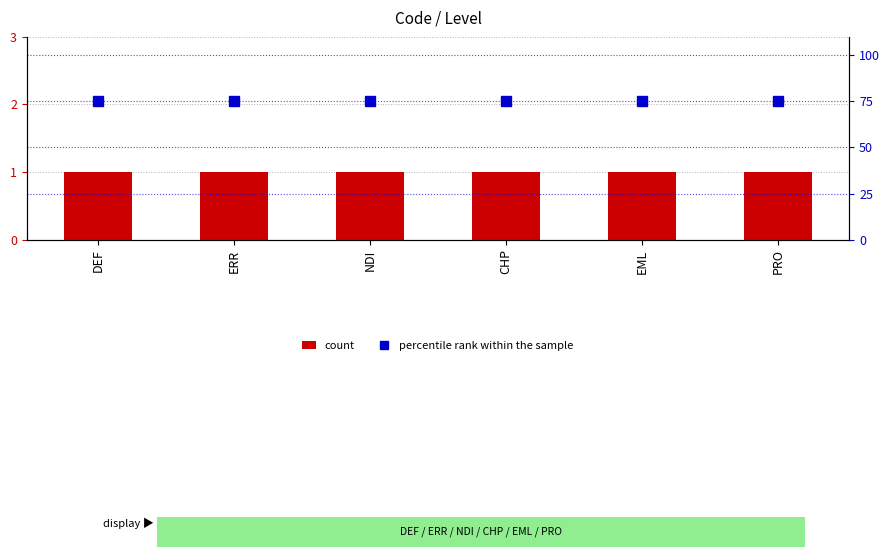

Which has a higher value, EML or CHP?

EML